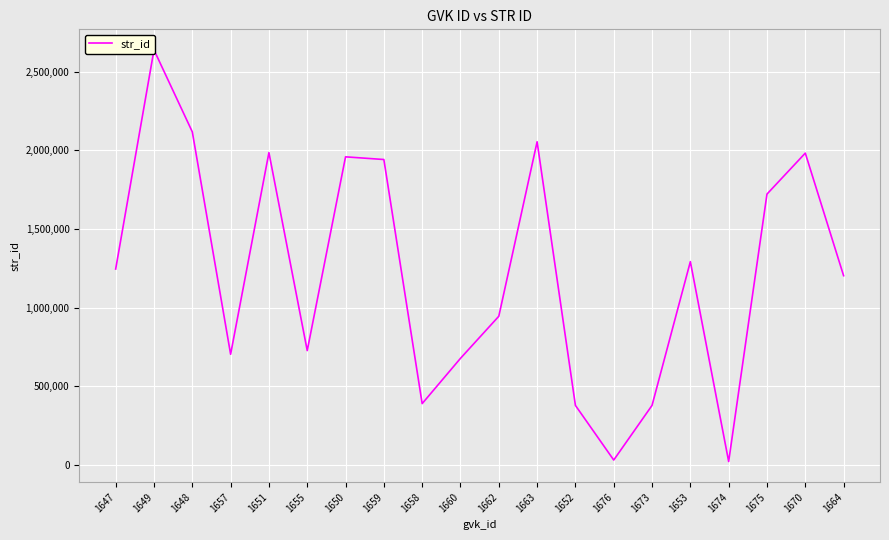

List the labels in order of value, largest first.

1649, 1648, 1663, 1651, 1670, 1650, 1659, 1675, 1653, 1647, 1664, 1662, 1655, 1657, 1660, 1658, 1673, 1652, 1676, 1674